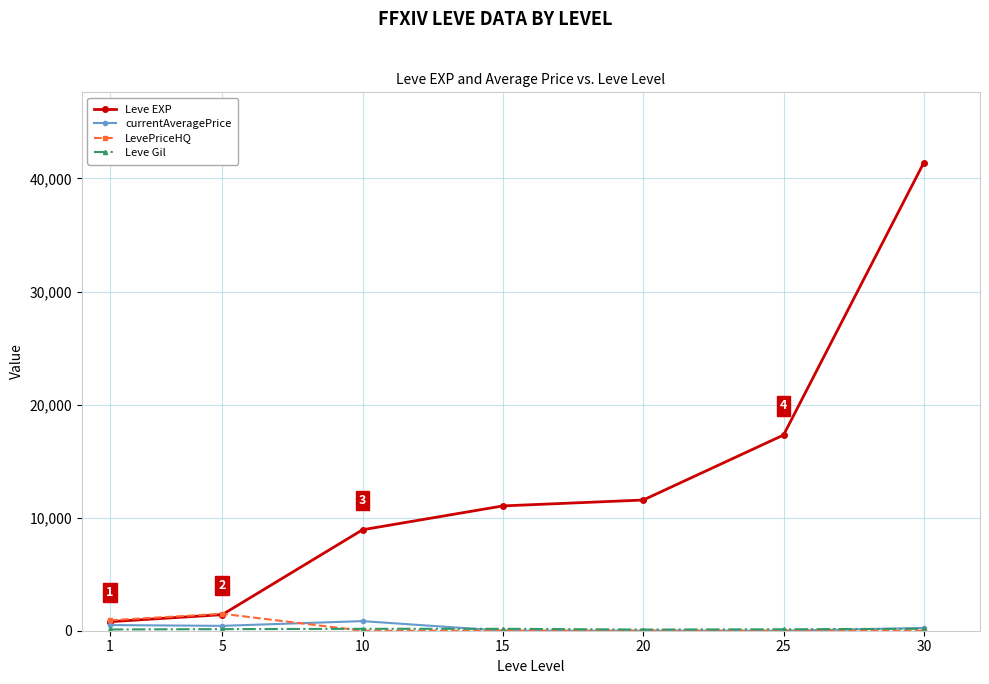

What is the value of the currentAveragePrice point at the 3rd from the left?

849.1